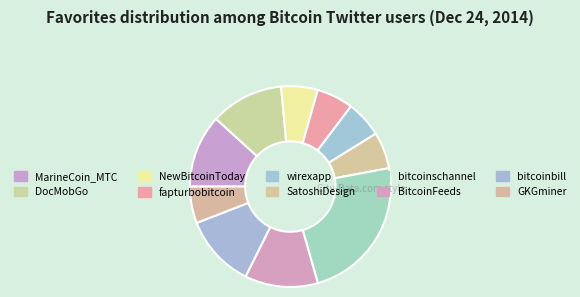

How many segments does this pie chart have?

10